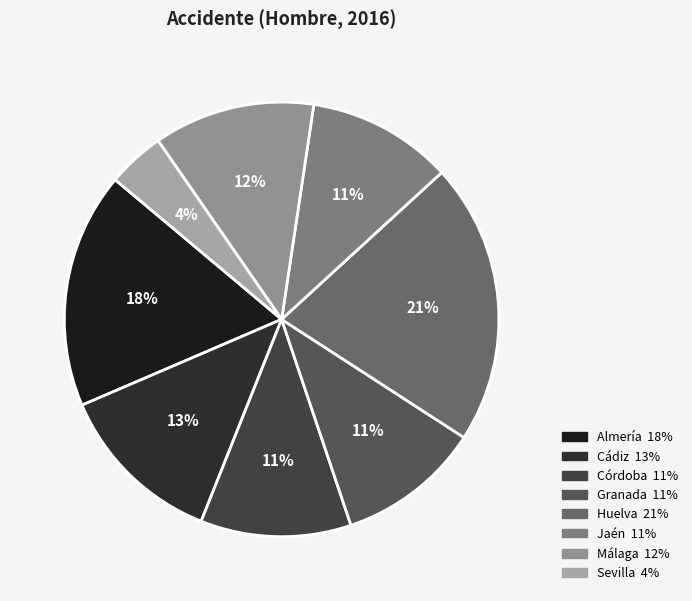

How many slices are in this pie chart?

8